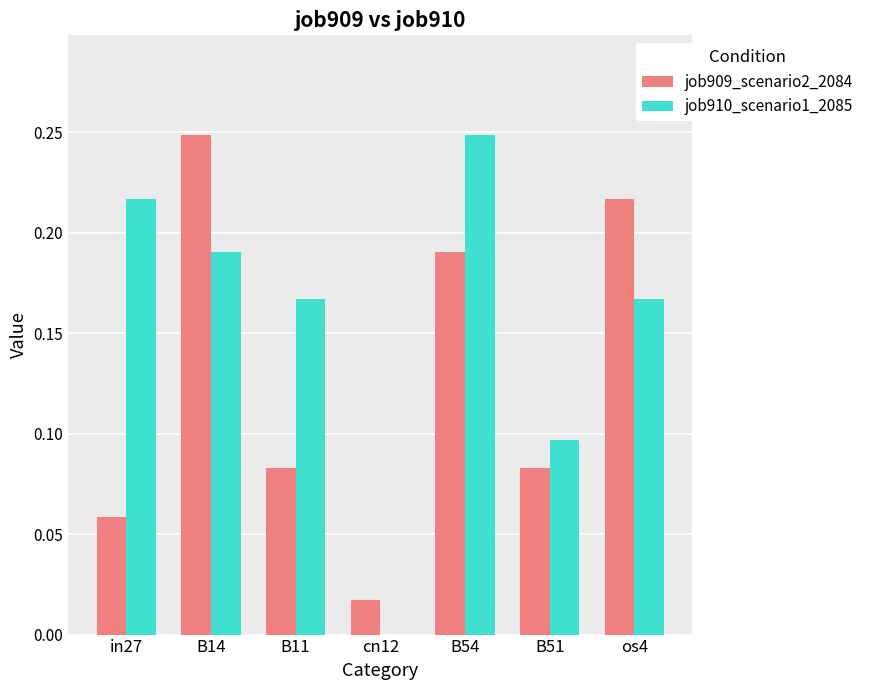

What is the total value across all series at in27?

0.3